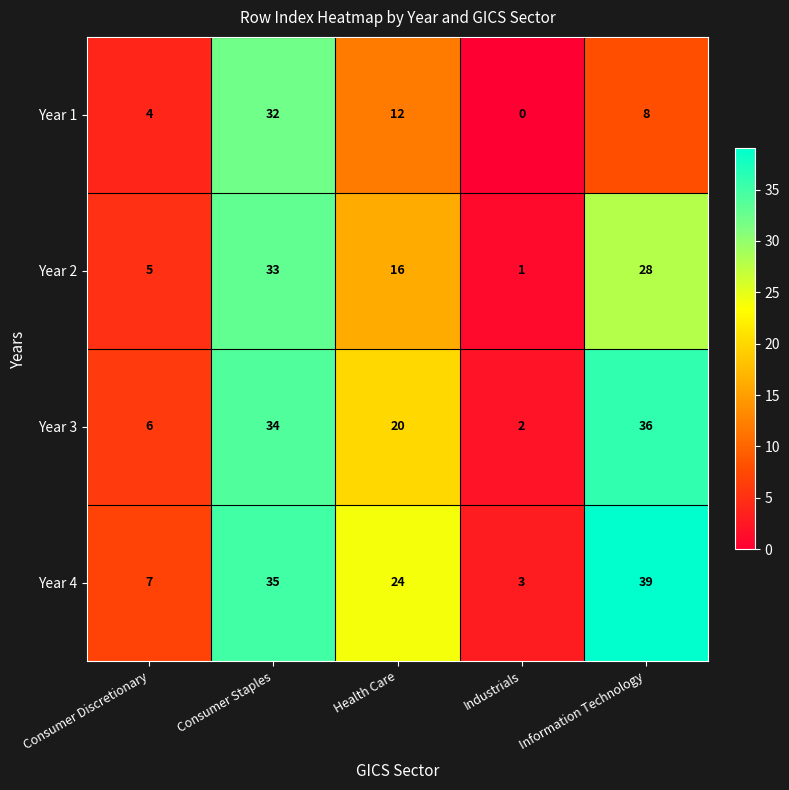

The Year 4 series shows 7 at Consumer Discretionary. True or false?

True